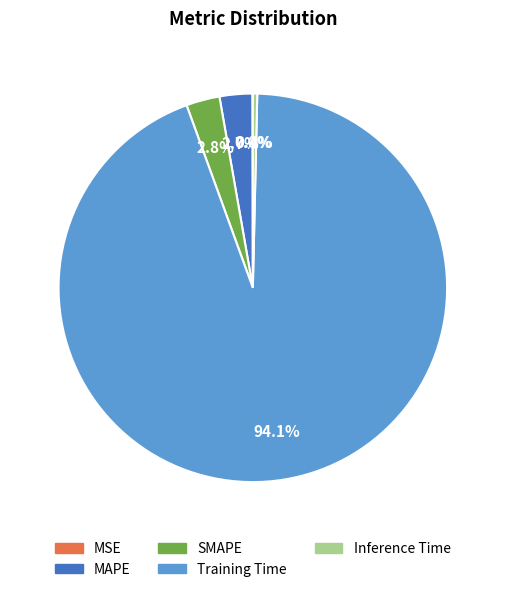

Which category has the biggest portion of the pie?

Training Time